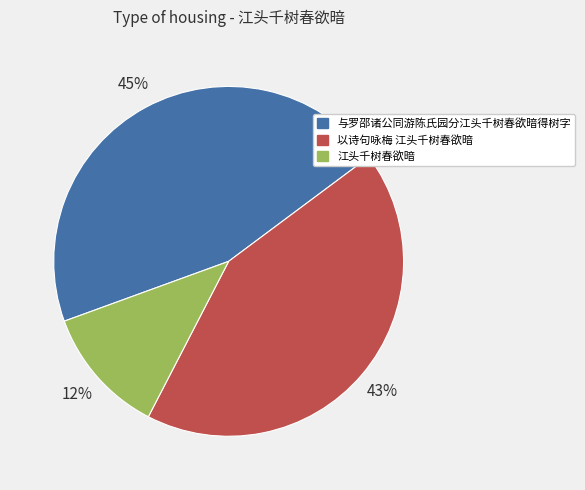

To the nearest percent, what percentage of the pie is 江头千树春欲暗?

12%